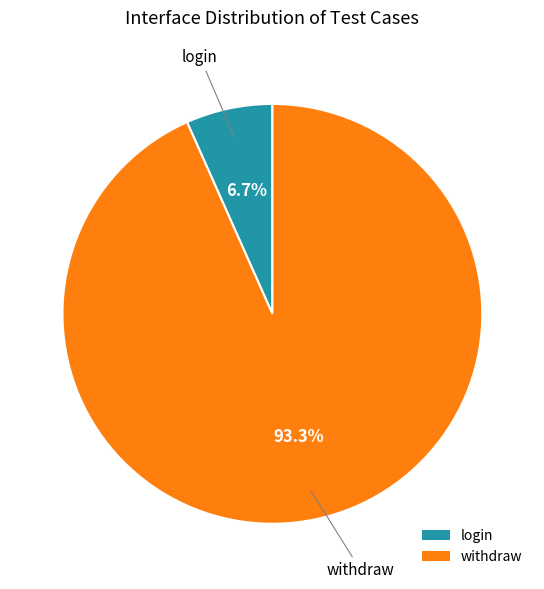

How many segments does this pie chart have?

2